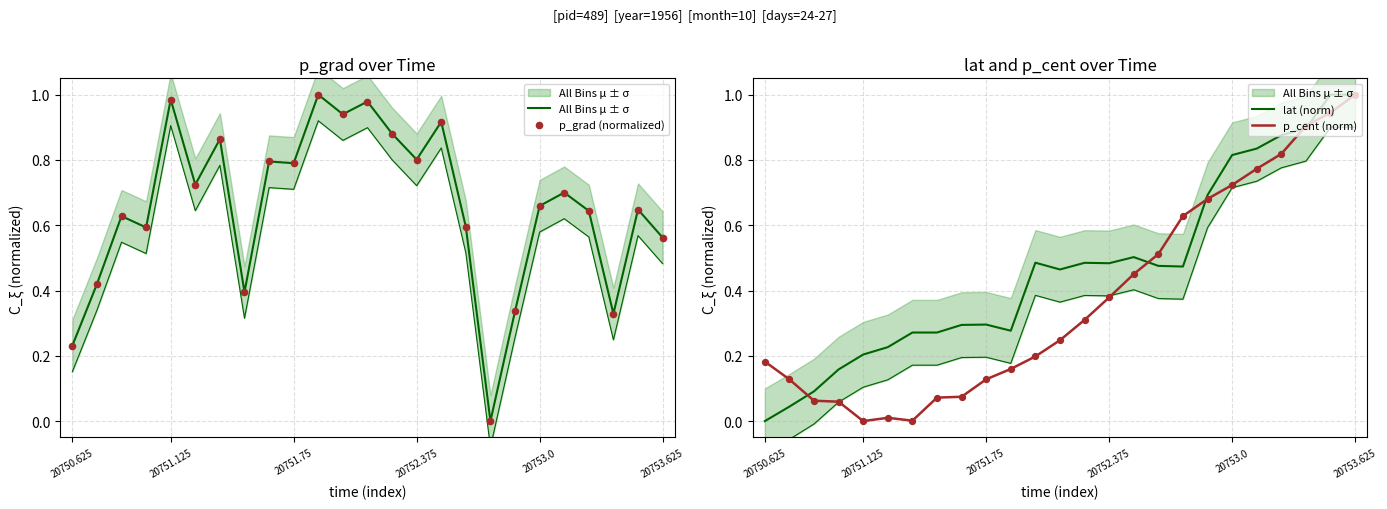

At how many categories does at least one series exceed 0?

25